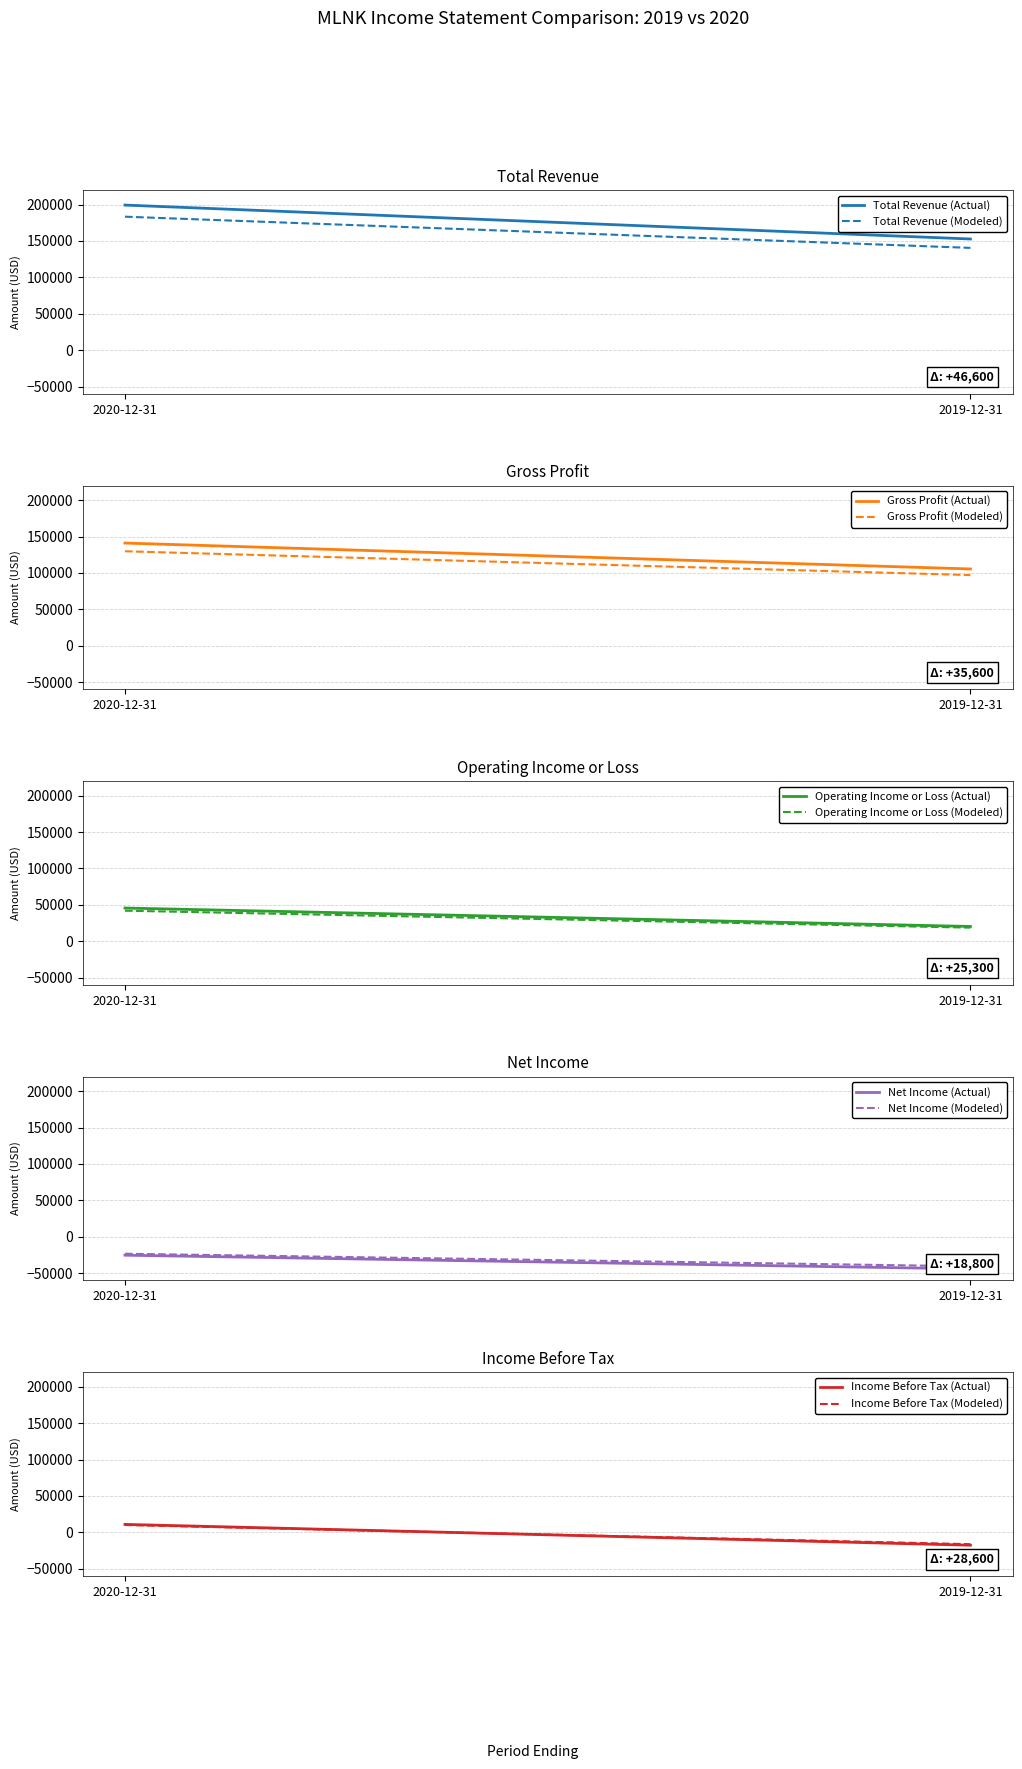

Between 2019-12-31 and 2020-12-31, which is larger?

2020-12-31